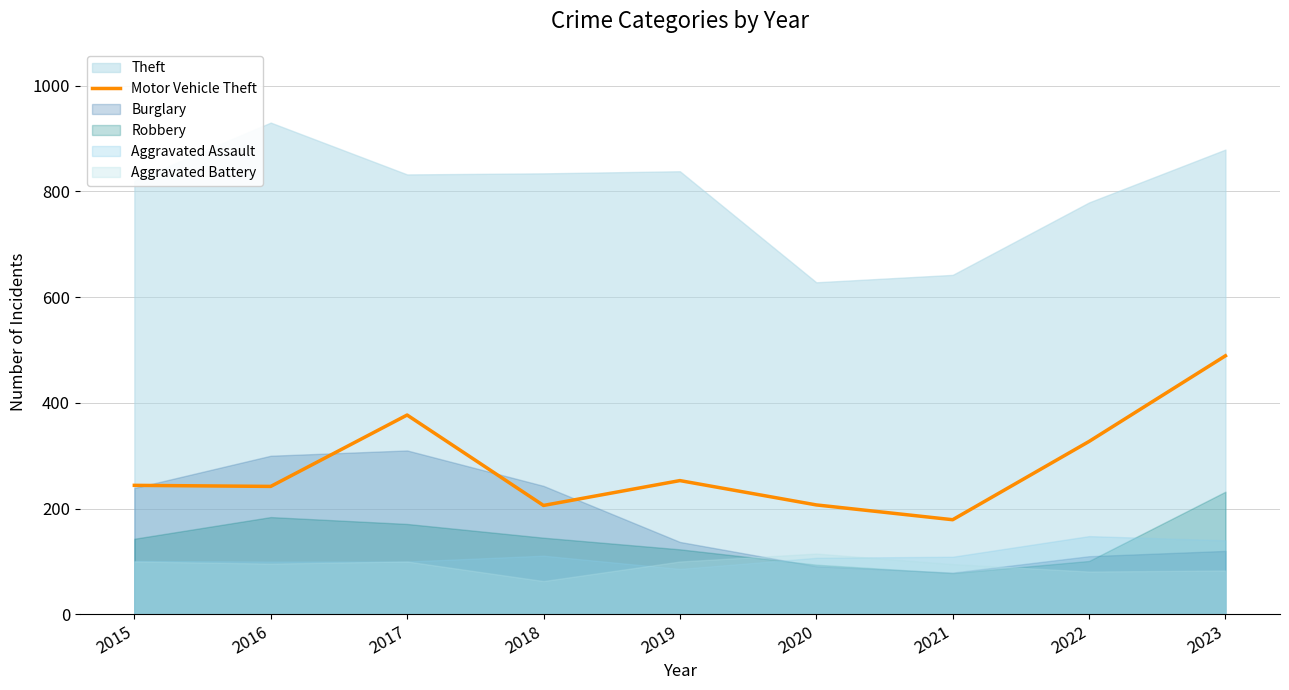

Between 2020 and 2023, which is larger?

2023